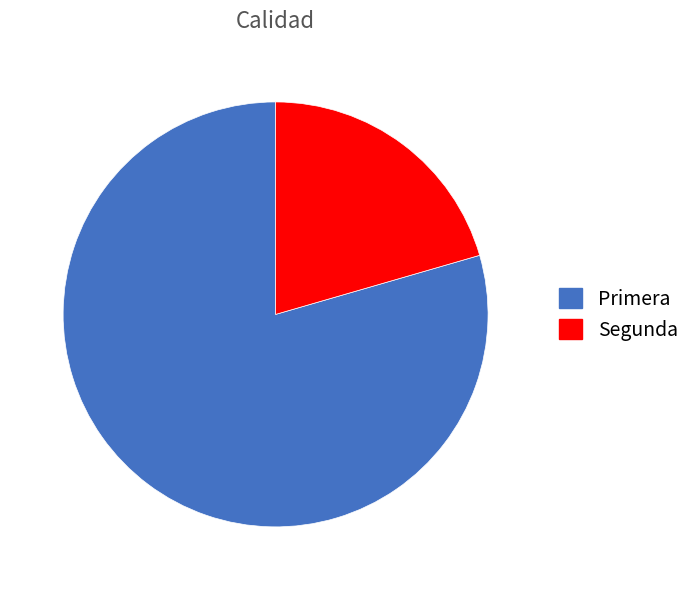

Combined, do Segunda and Primera account for over 50%?

Yes